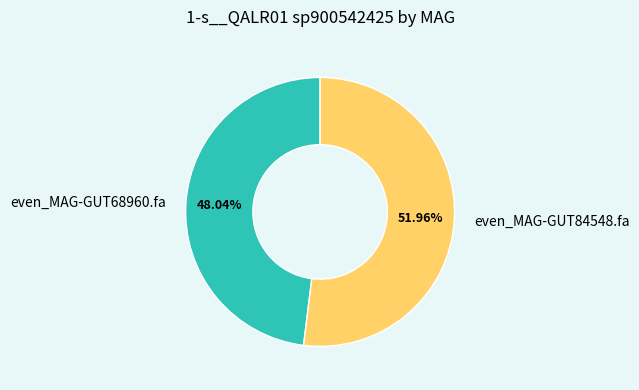

Does even_MAG-GUT84548.fa account for over 50% of the chart?

Yes